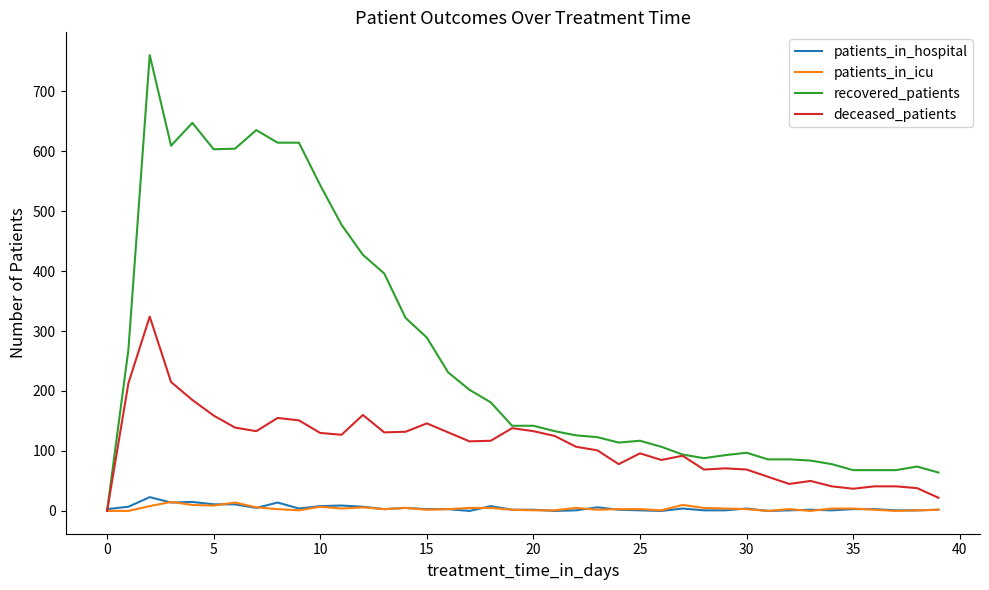

Which series has the largest range (max minus min)?

recovered_patients